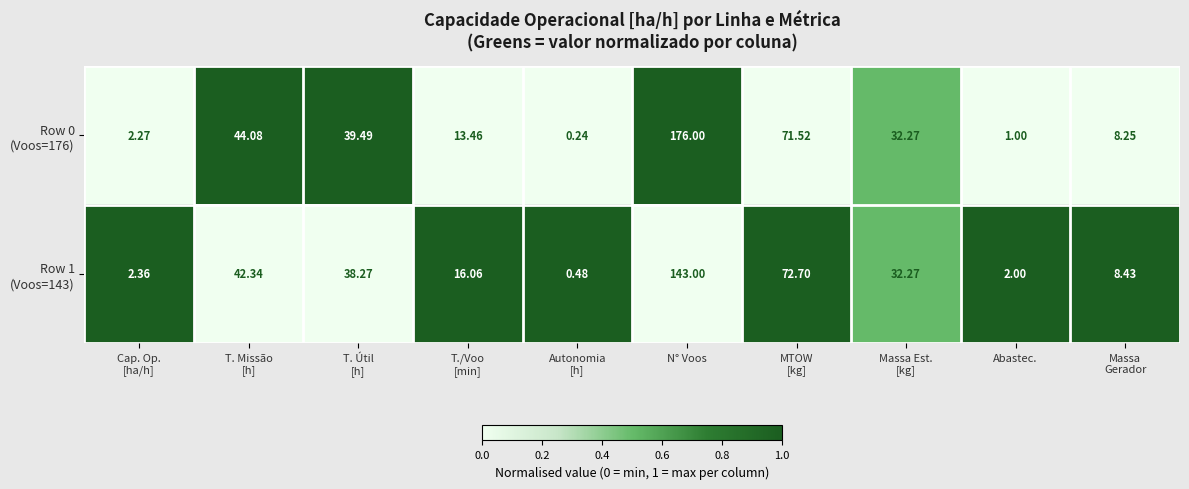

Which label corresponds to the largest value in the chart?

N° Voos